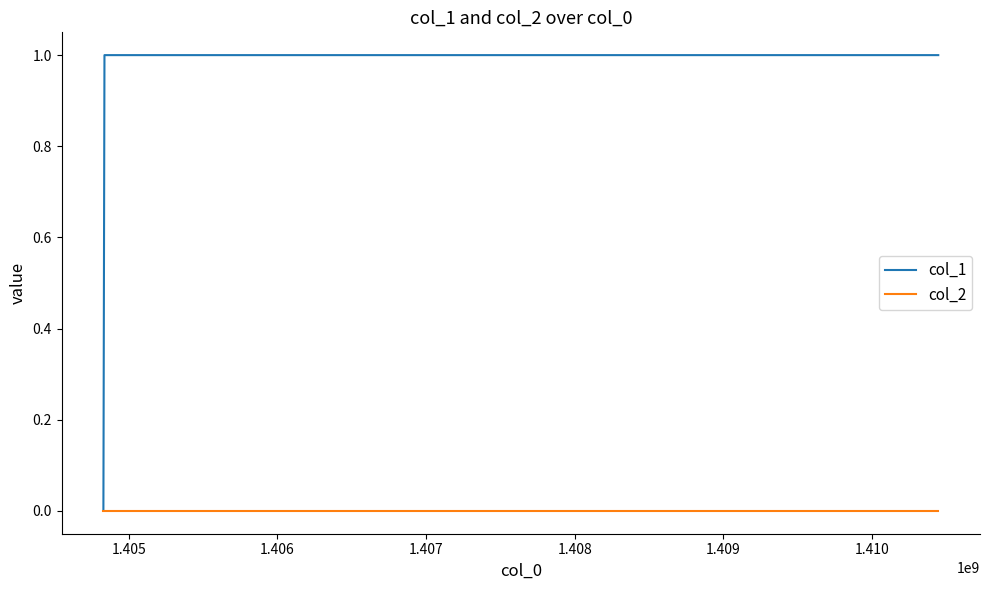

List the series in order of their peak value, lowest first.

col_2, col_1